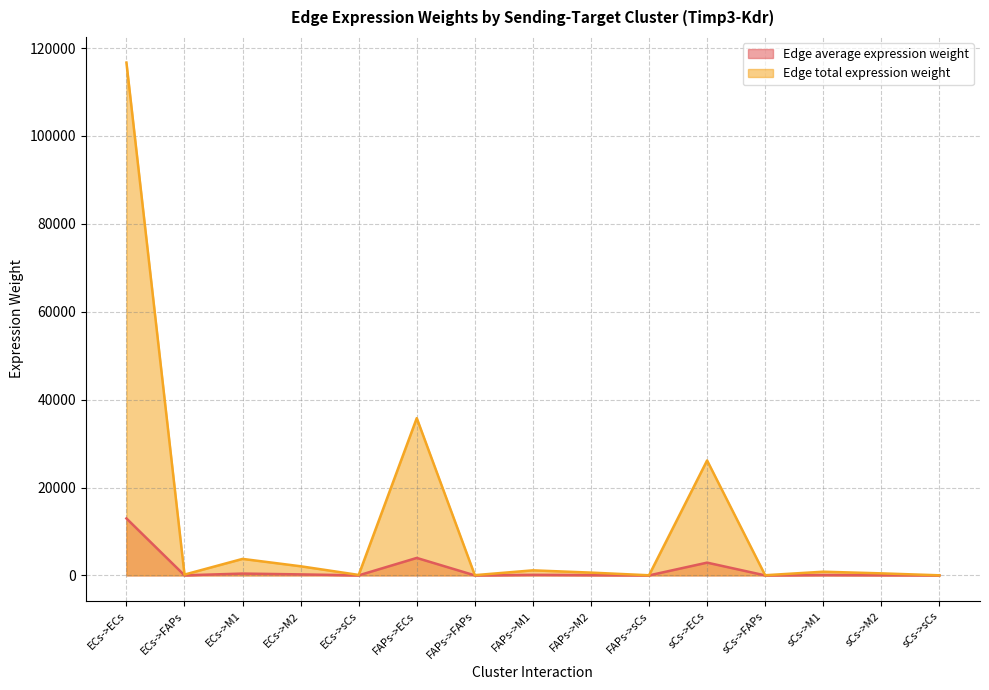

What value does the Edge total expression weight series have at FAPs->M2?

637.6